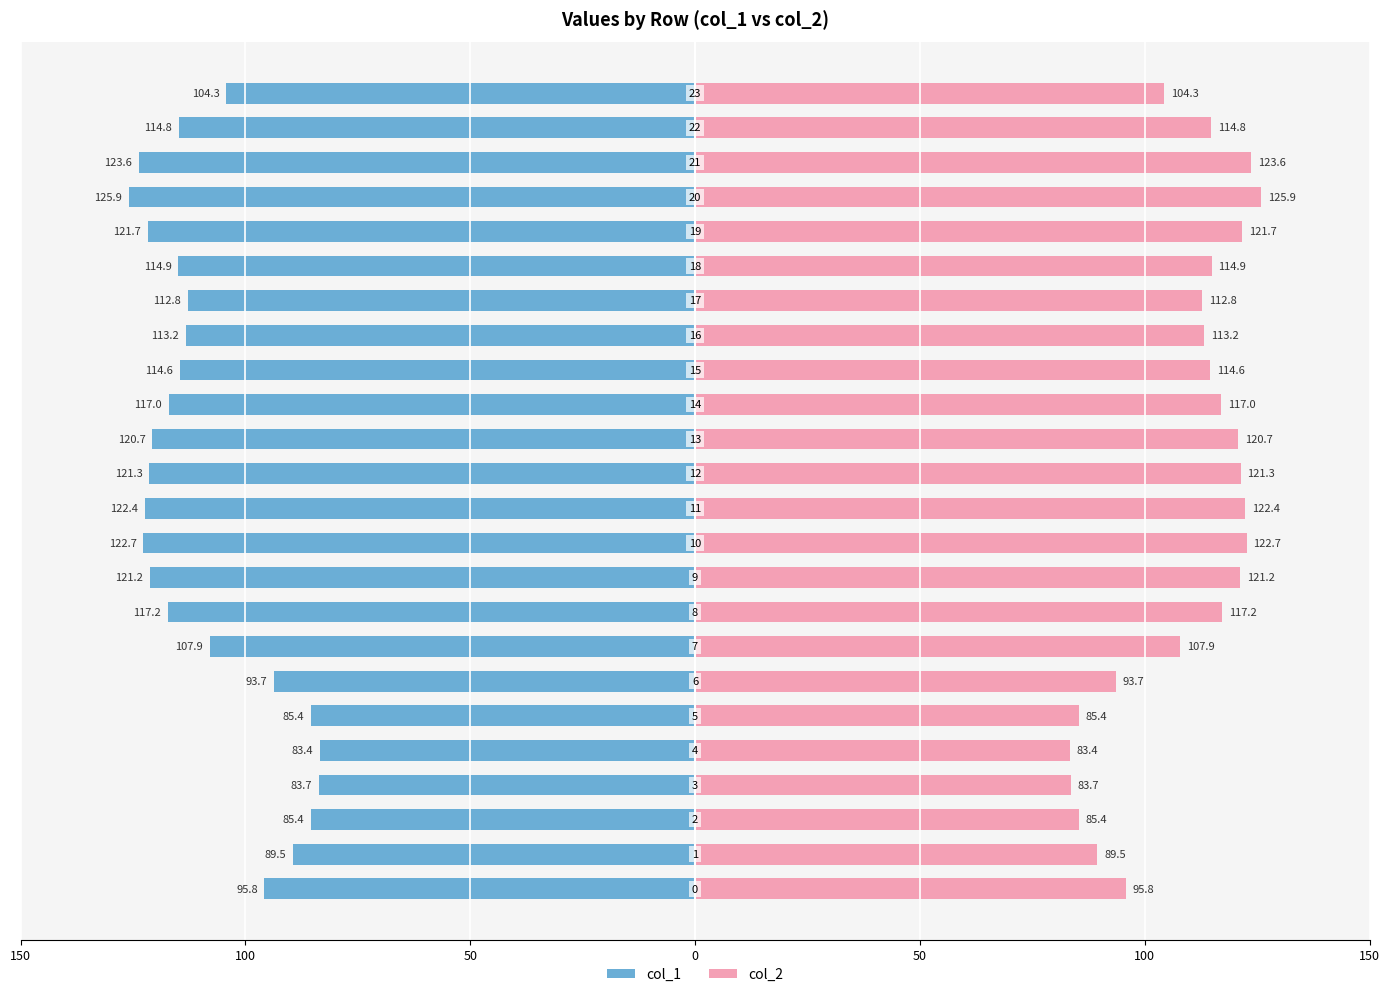

How many groups of bars are there?

24